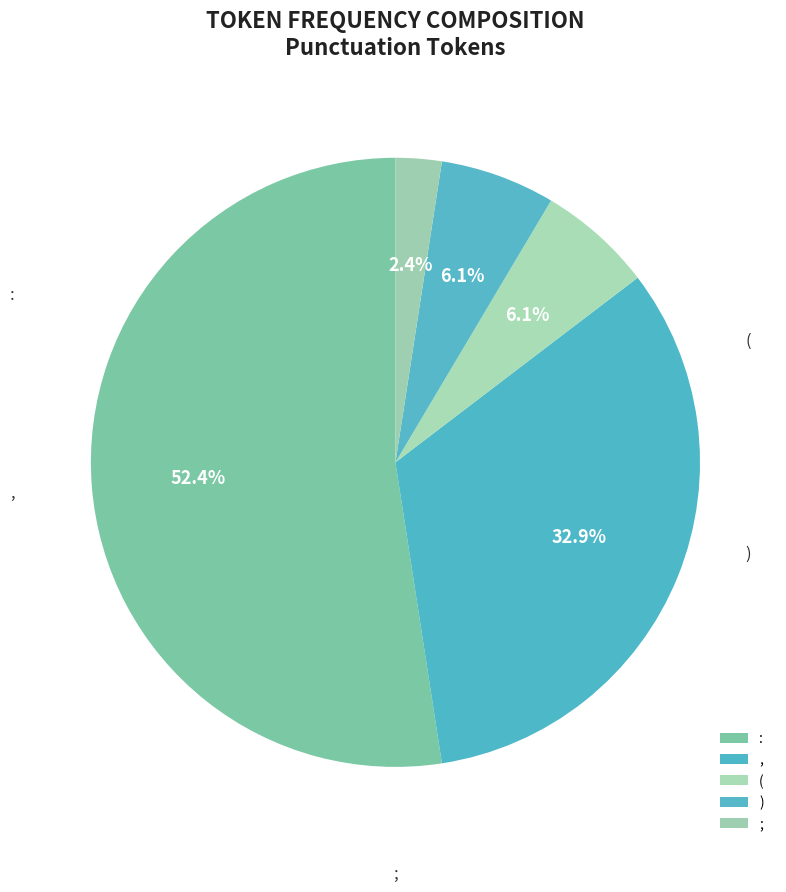

The , slice represents 33% of the pie. True or false?

True